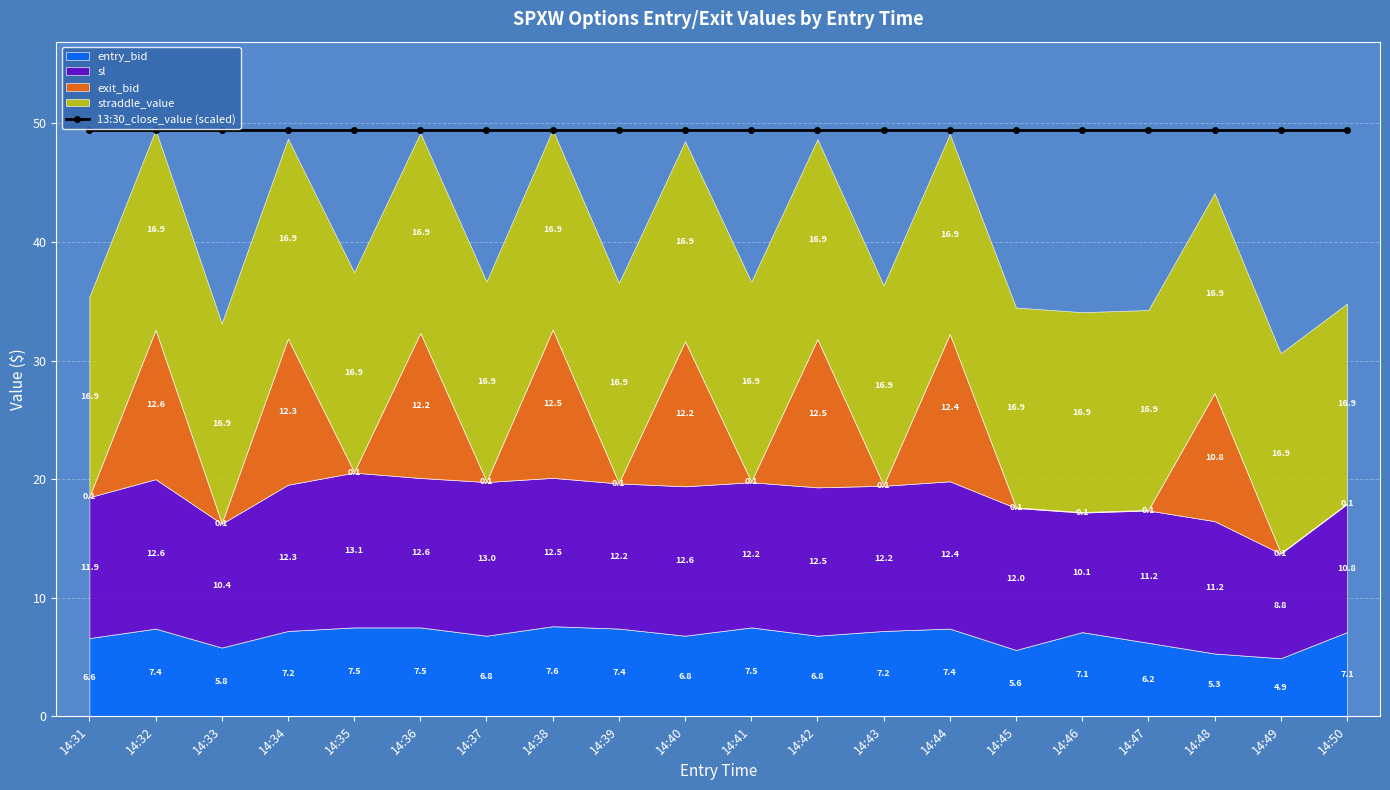

How many lines are shown in the chart?

5